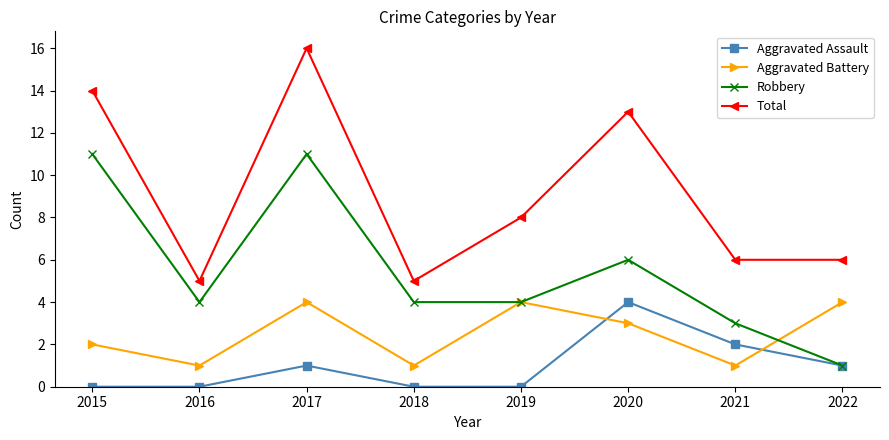

Count the Aggravated Assault values in the range 0 to 2.

7